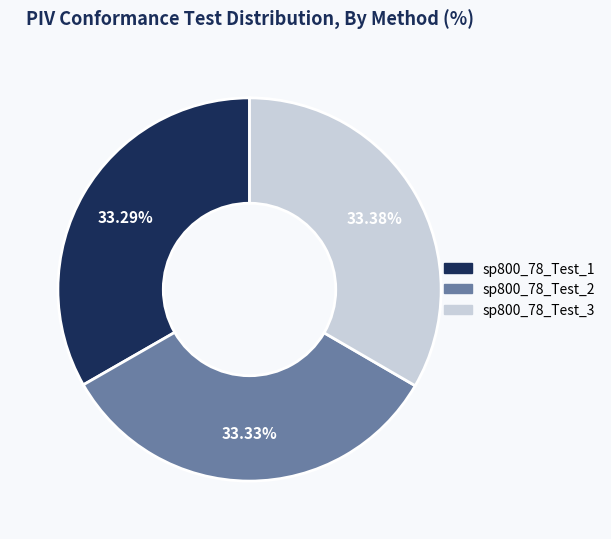

Approximately how many times larger is the value at sp800_78_Test_2 compared to sp800_78_Test_3?

1.0